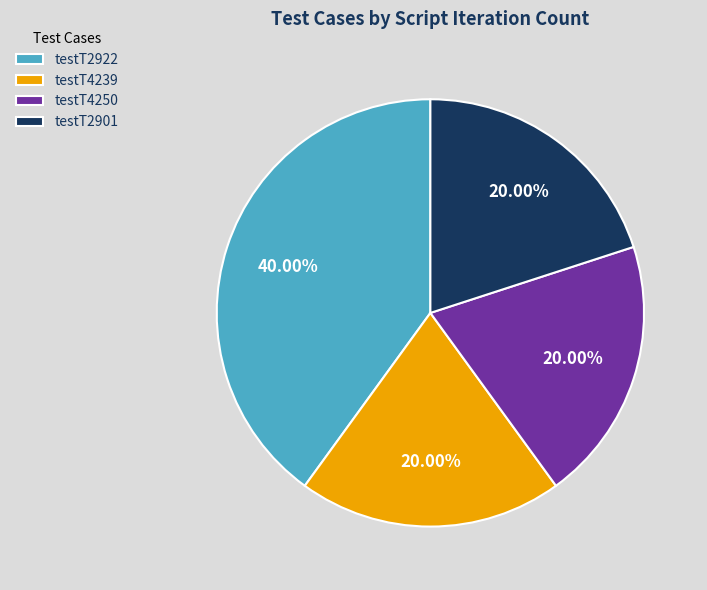

Between testT4239 and testT2922, which is larger?

testT2922